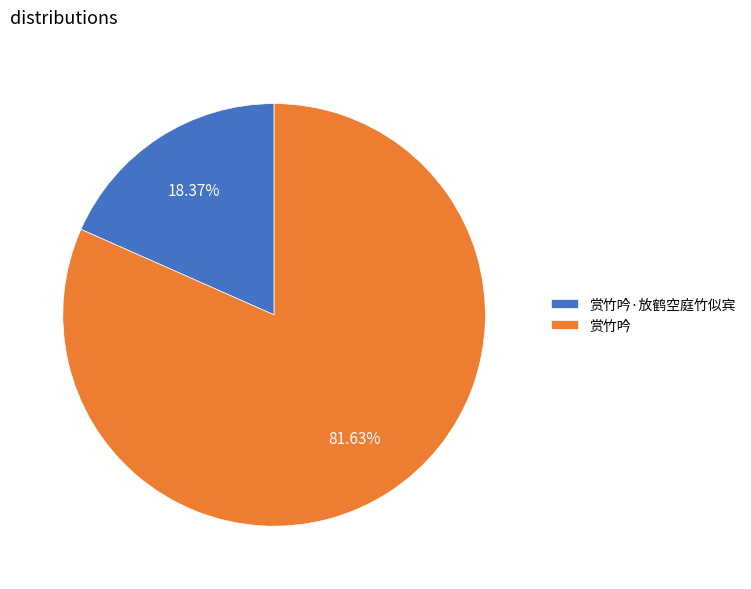

Is it true that 赏竹吟 is 82% of the pie?

True